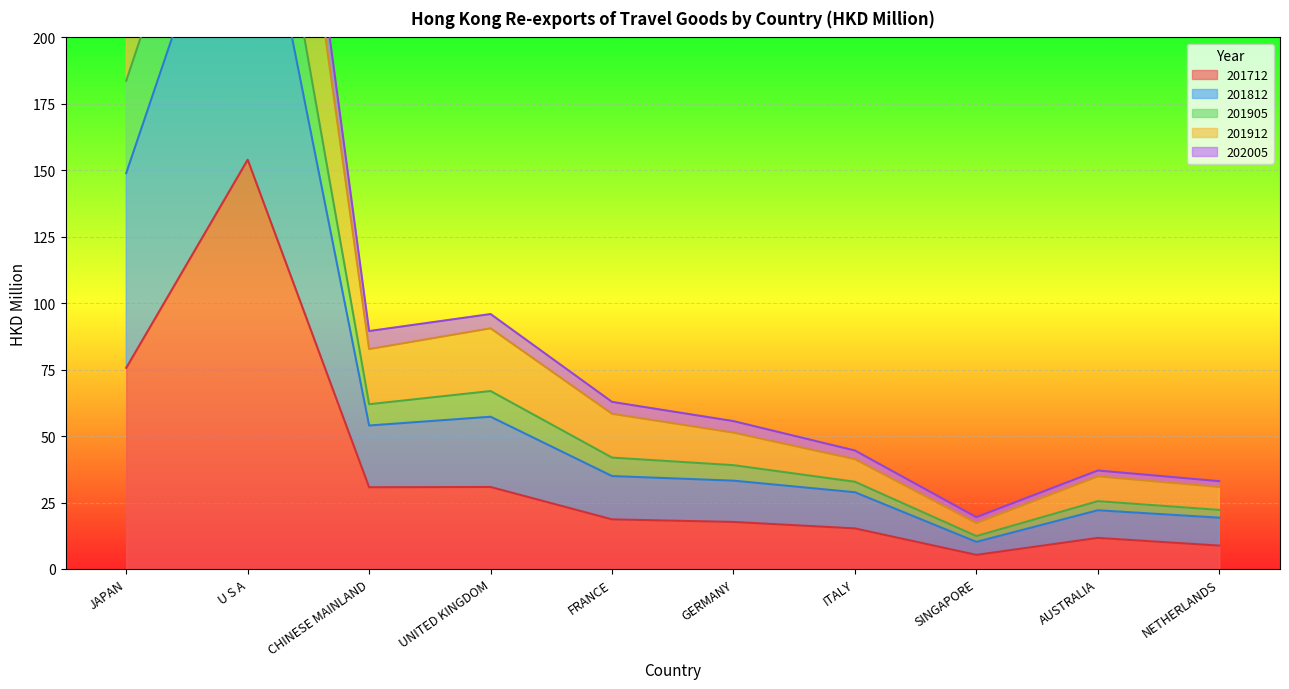

At how many categories does at least one series exceed 228?

2